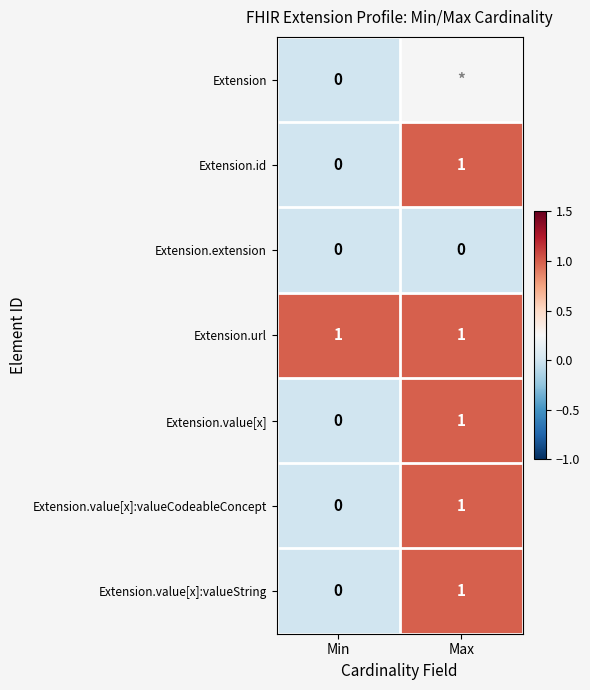

True or false: Extension.id has a value of 0 at Min.

True